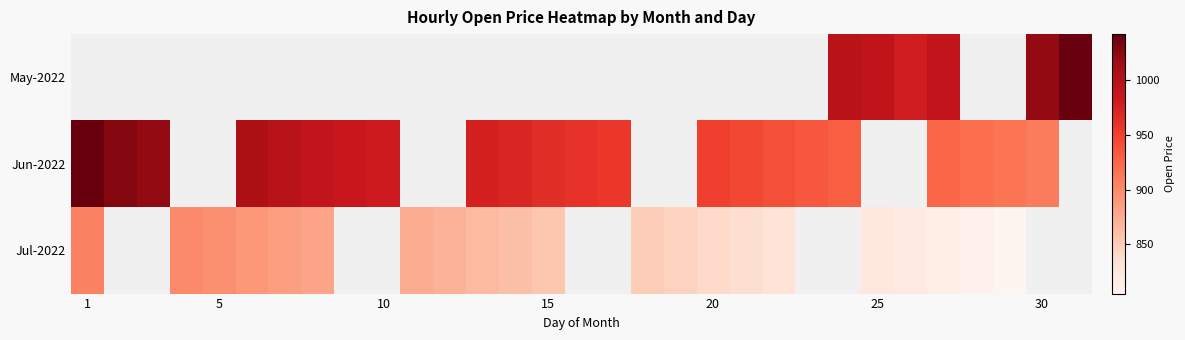

Which label corresponds to the smallest value in the chart?

28